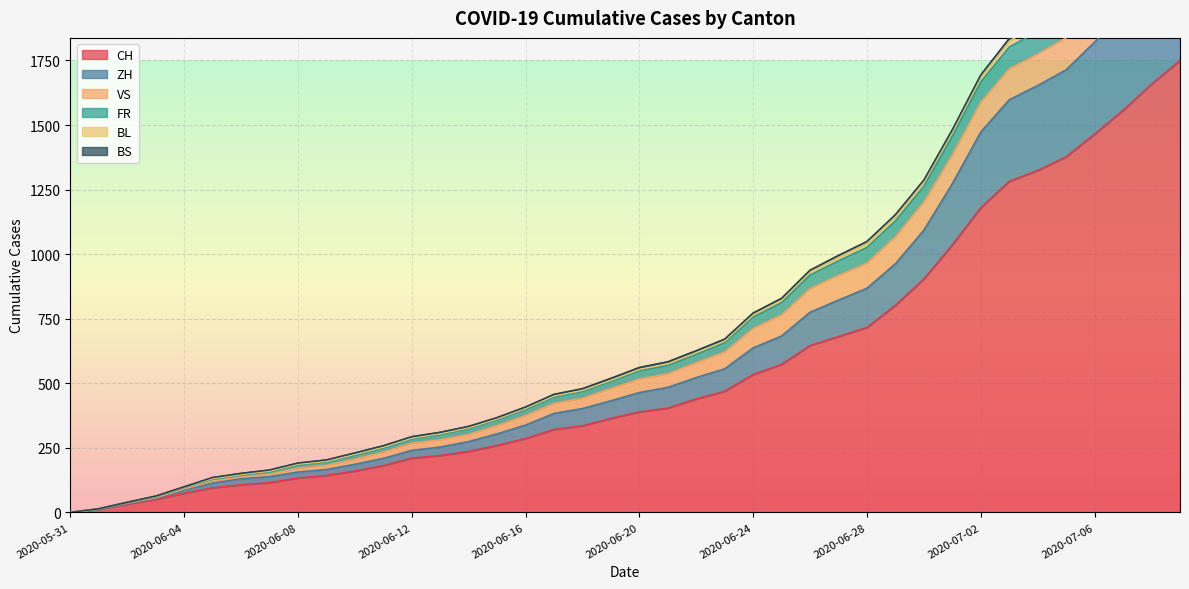

What position from the right is 2020-07-01?

9